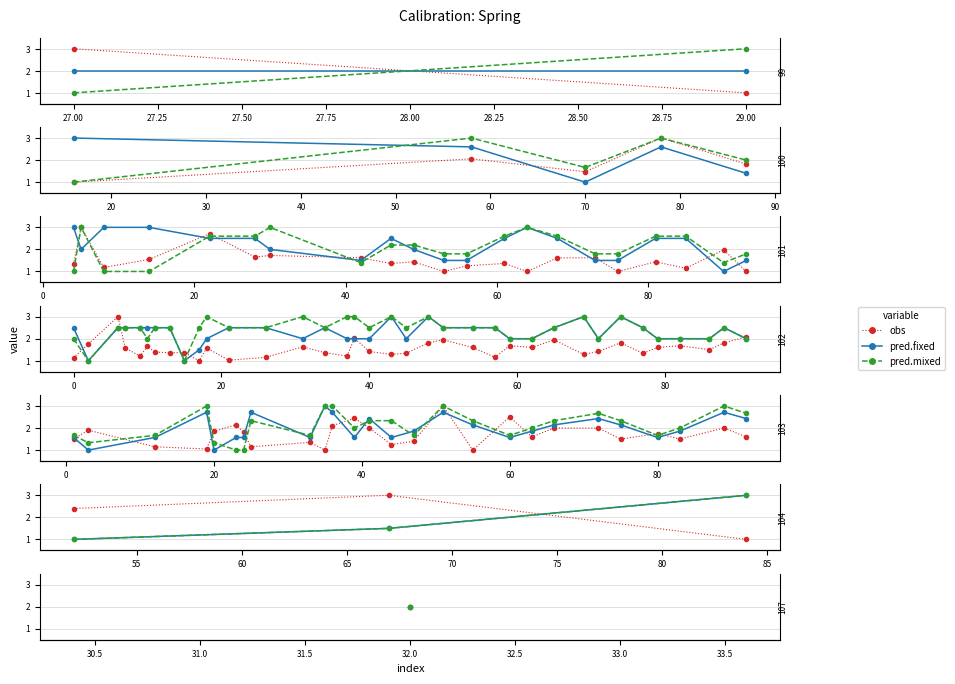

At 26.75, list the series in order from smallest to largest.

pred.fixed, pred.mixed, obs